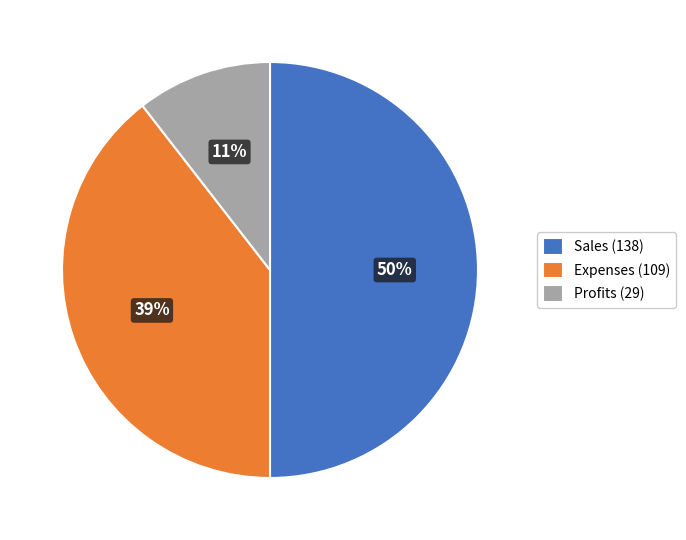

To the nearest percent, what is the difference between the largest and smallest slice percentages?

39%